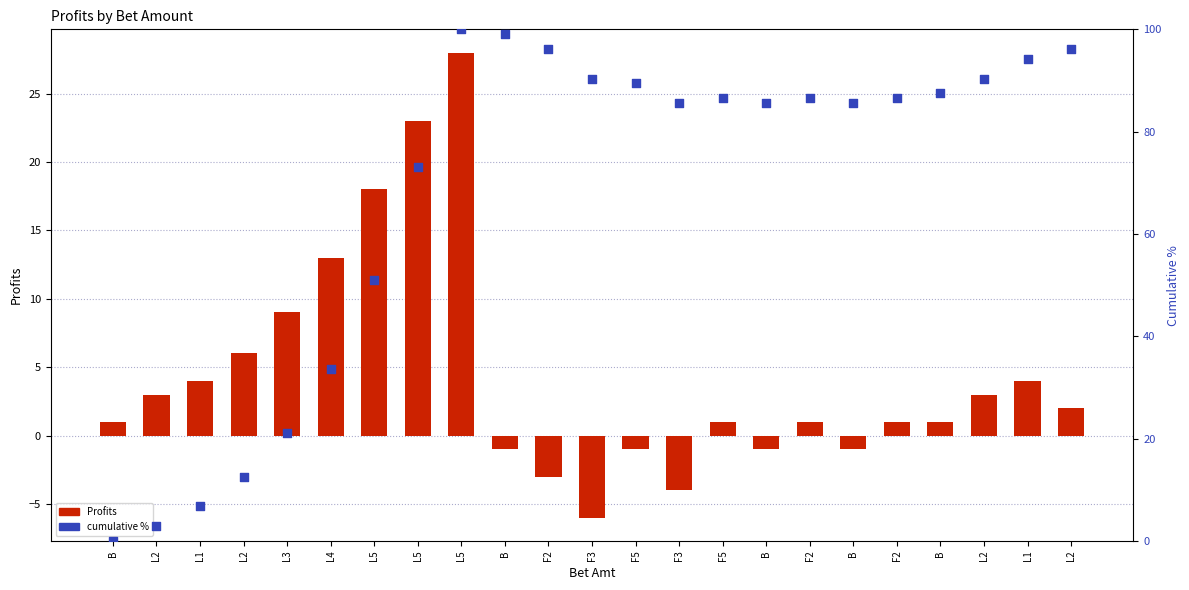

Which series contains the lowest Y value?

Profits